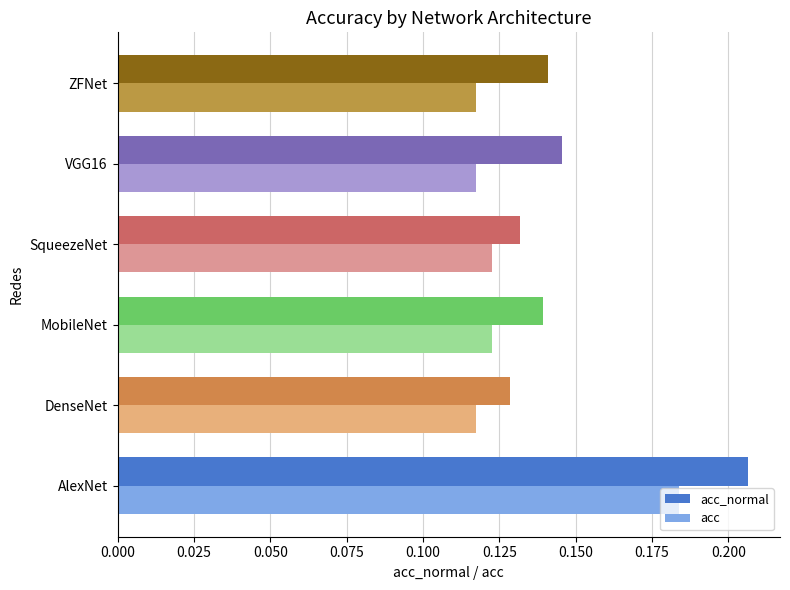

At which category is the sum across all series the highest?

AlexNet